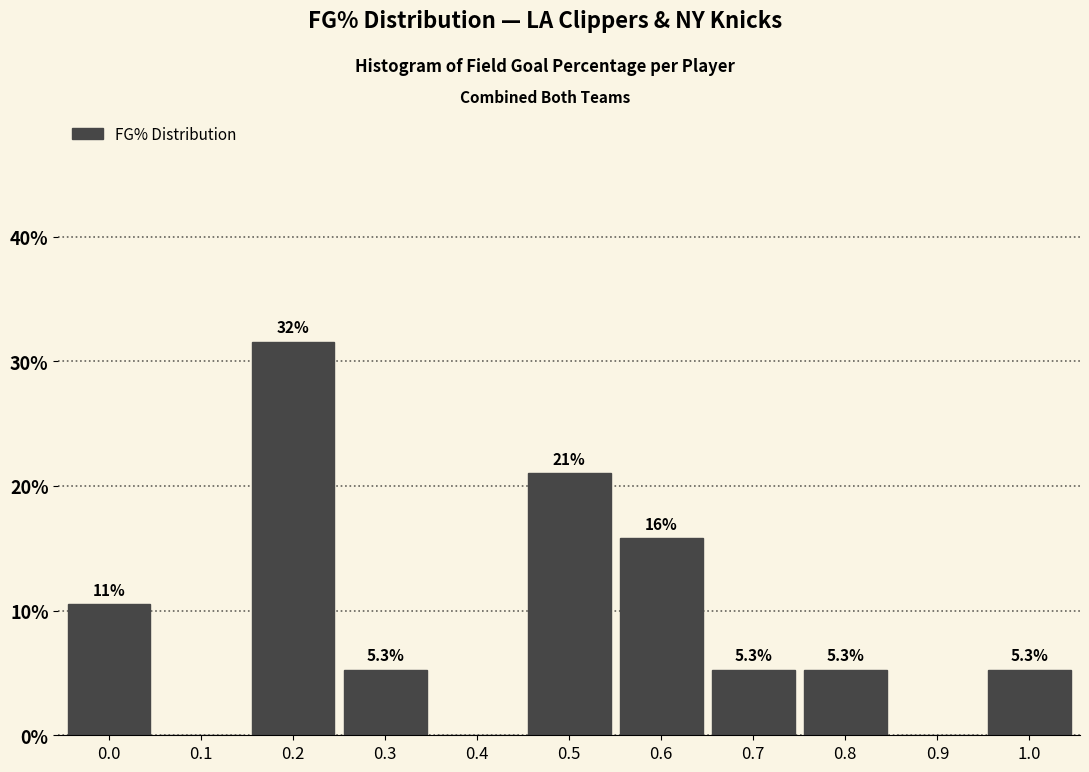

Are the bars horizontal?

No